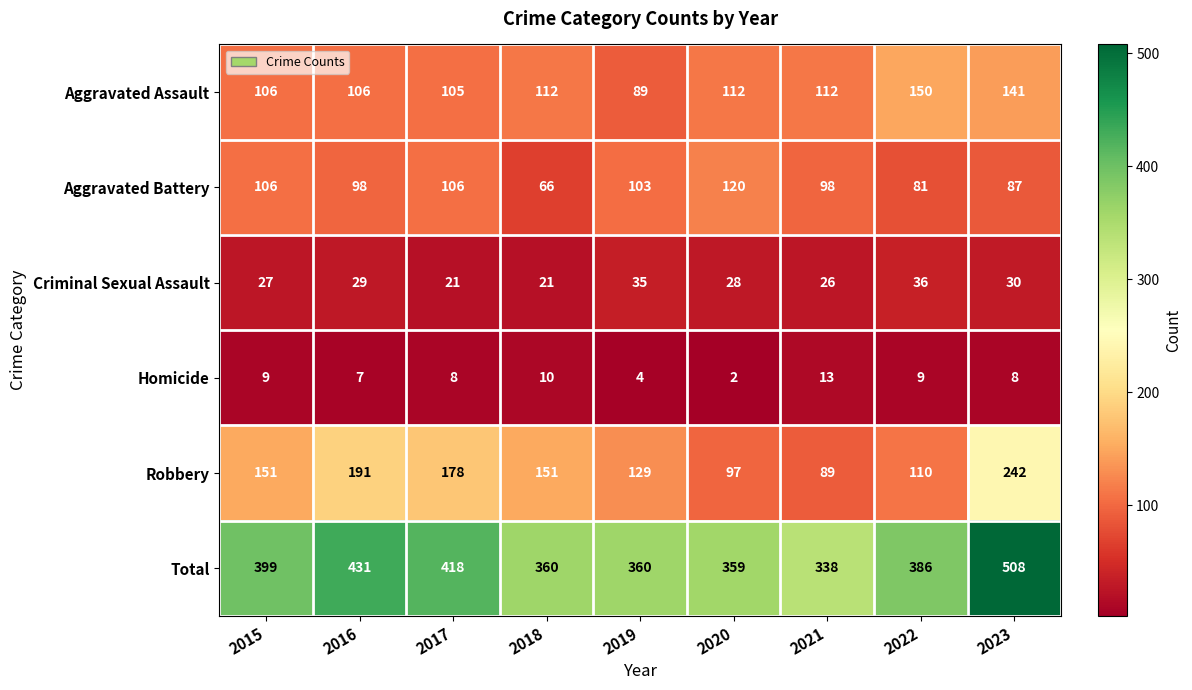

Which label corresponds to the largest value in the chart?

2023